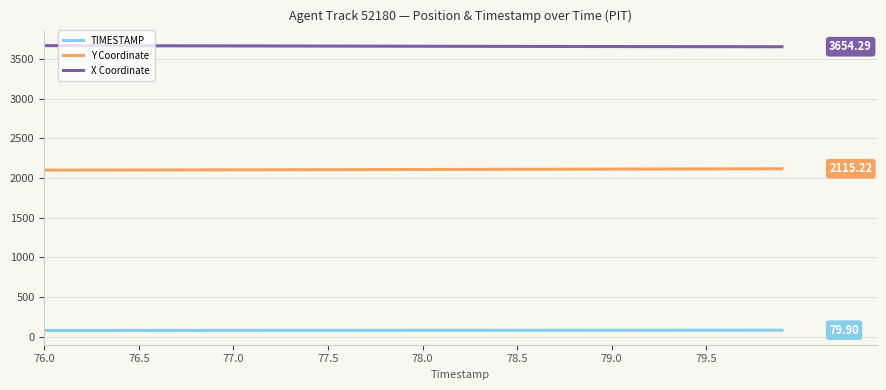

True or false: Y Coordinate and X Coordinate cross at least once.

False